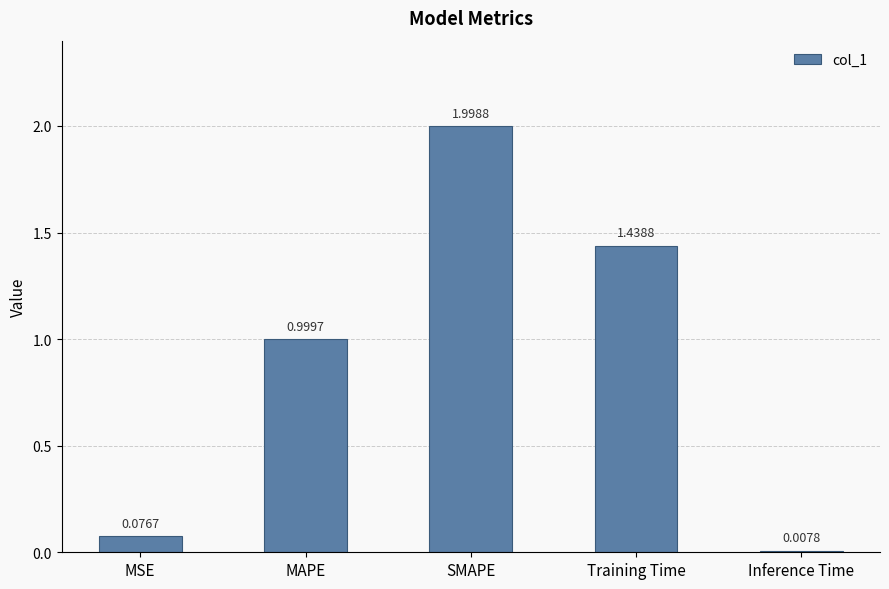

Which has a higher value, MAPE or Inference Time?

MAPE